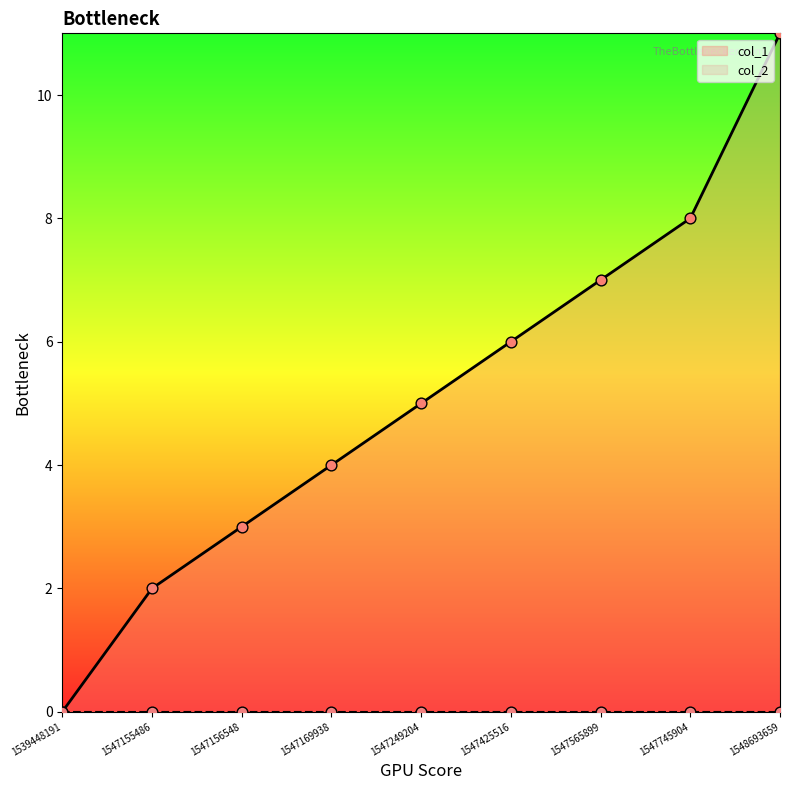

Which has a higher value, 1547425516 or 1547565899?

1547565899